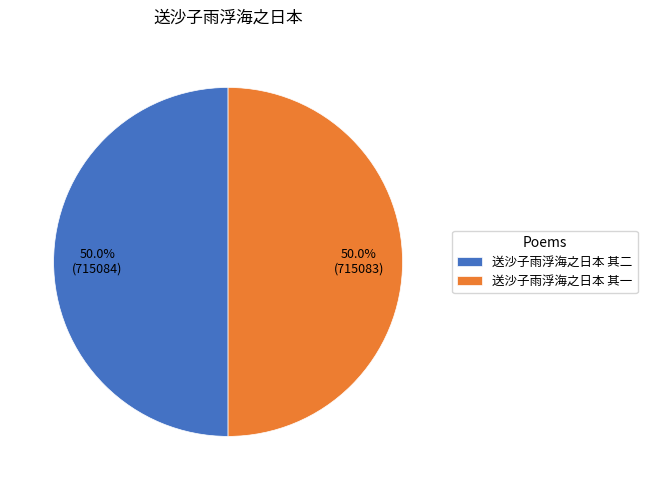

How many slices are in this pie chart?

2